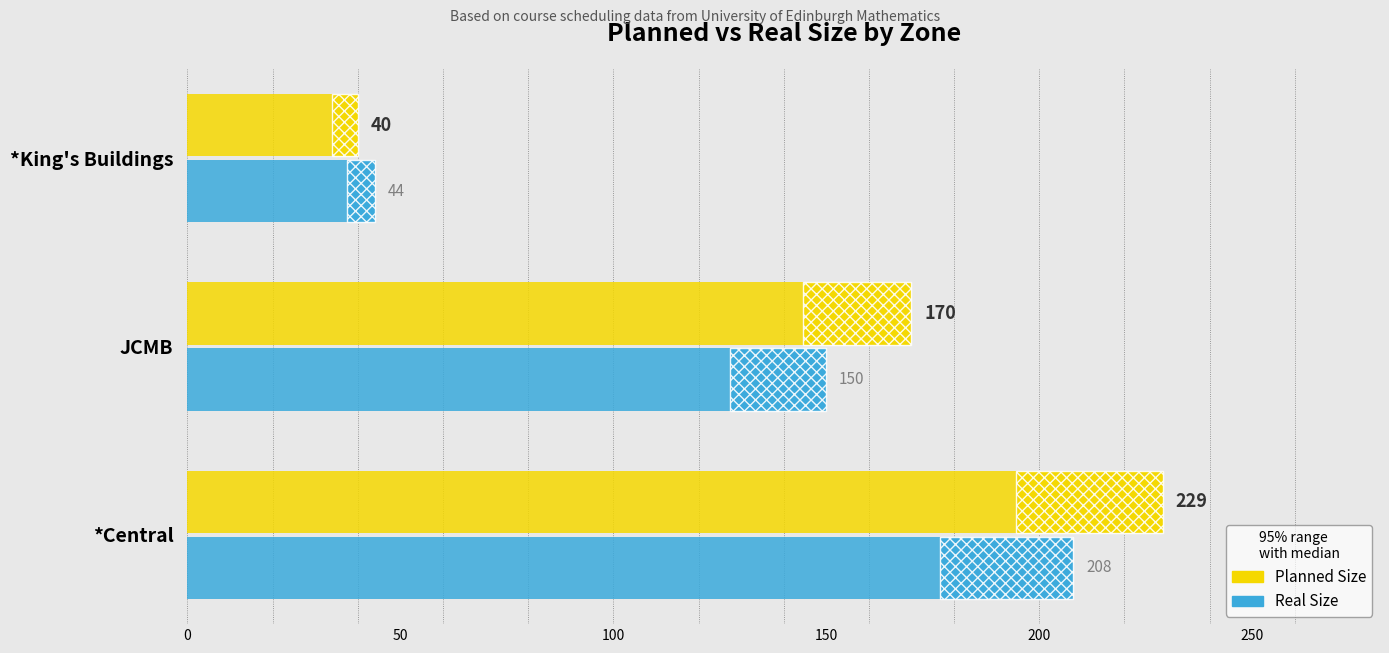

What is the difference between the maximum and minimum values in the Planned Size series?

189